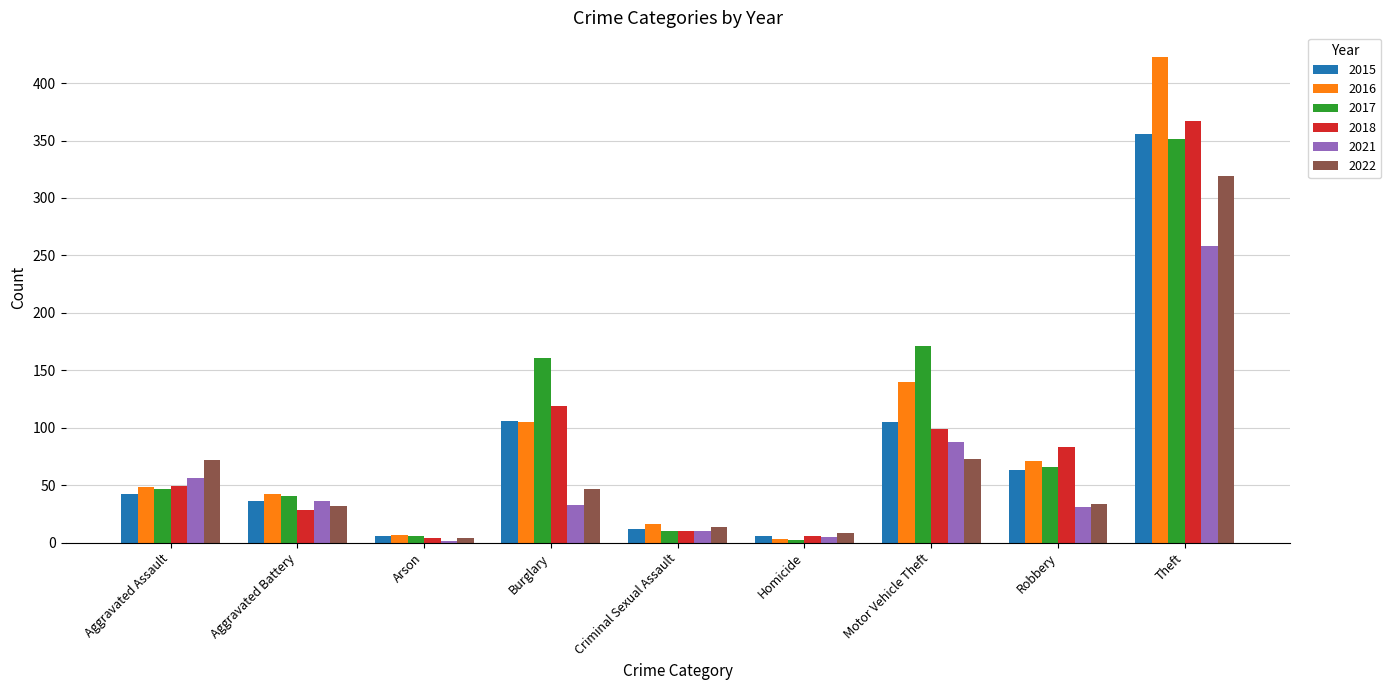

What is the highest value of the 2015 series?

356